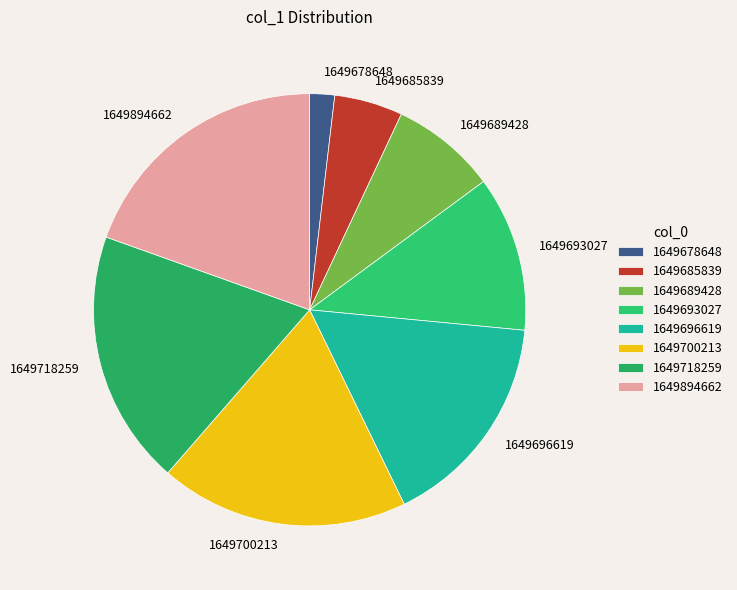

Which category has the smallest portion of the pie?

1649678648